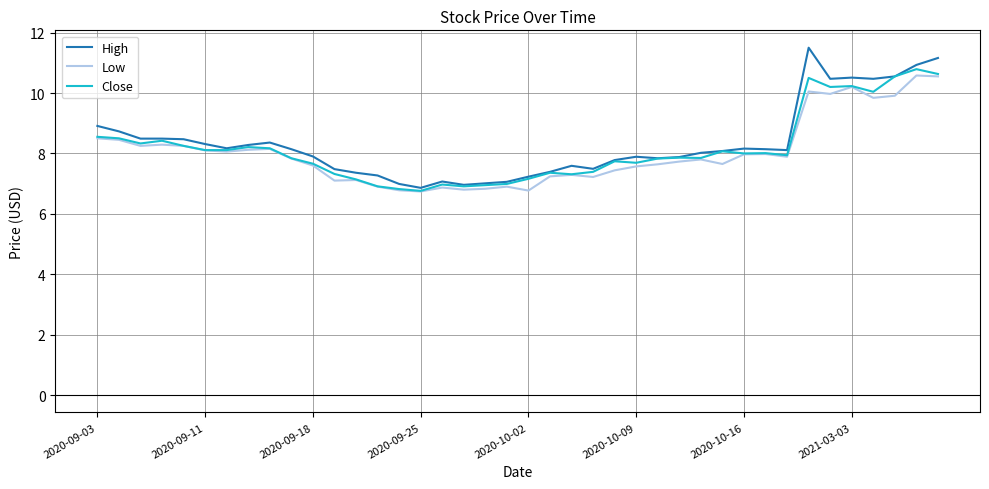

List the series in order of their overall mean, lowest first.

Low, Close, High